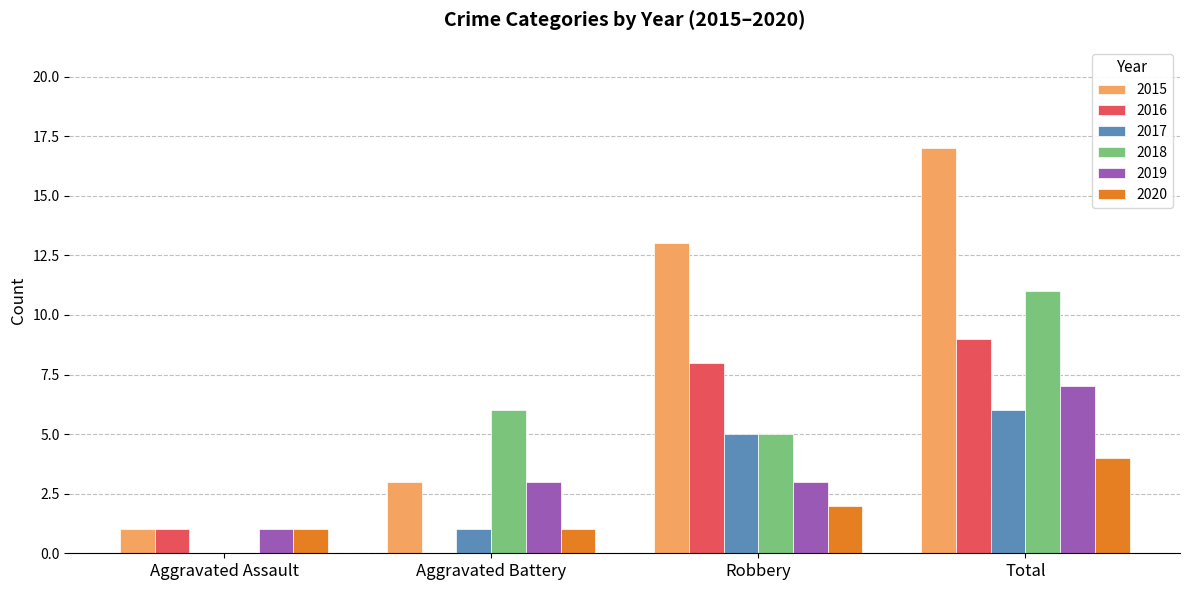

Which category has the highest value in the 2015 series?

Total